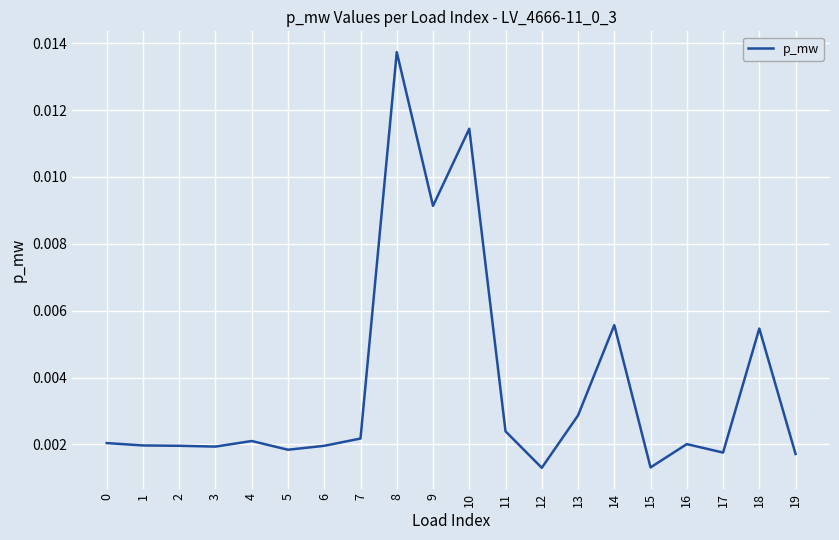

Which category has the highest value across all series?

8